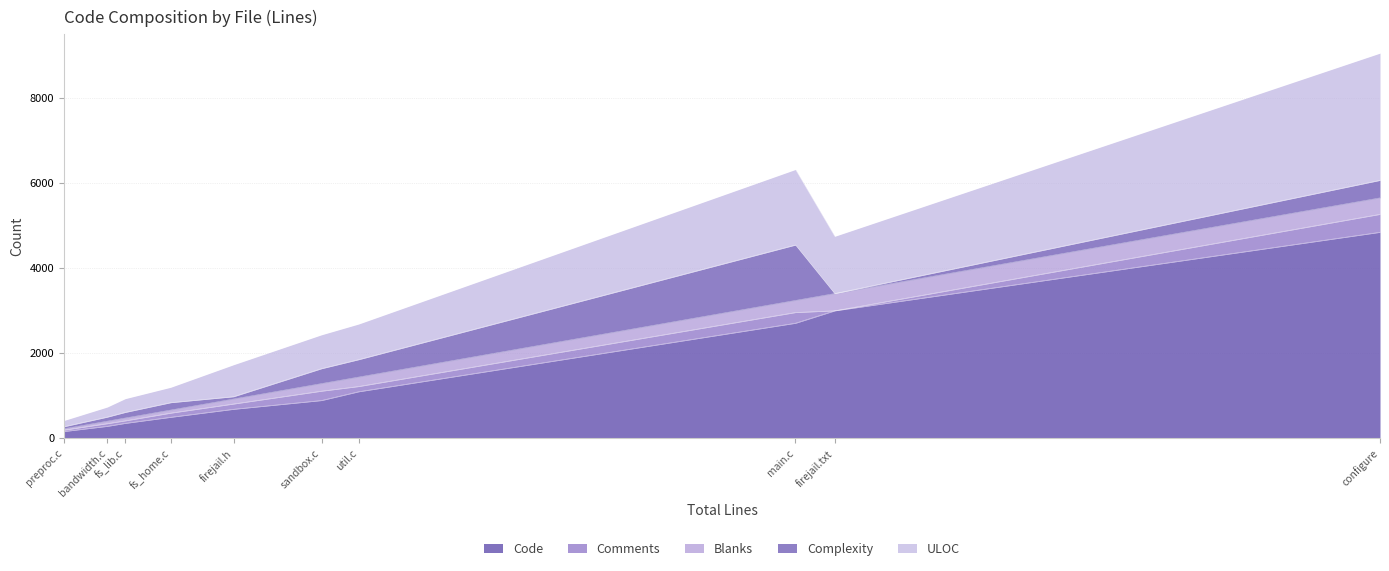

After their last crossing, which series has the higher values: Code or ULOC?

Code